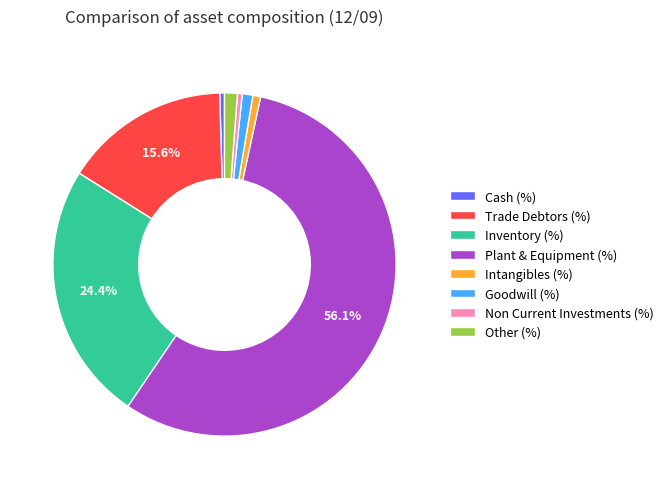

Which category has the biggest portion of the pie?

Plant & Equipment (%)